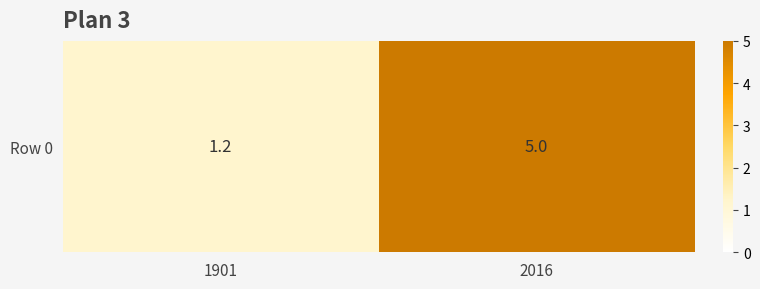

List the labels in order of value, smallest first.

1901, 2016